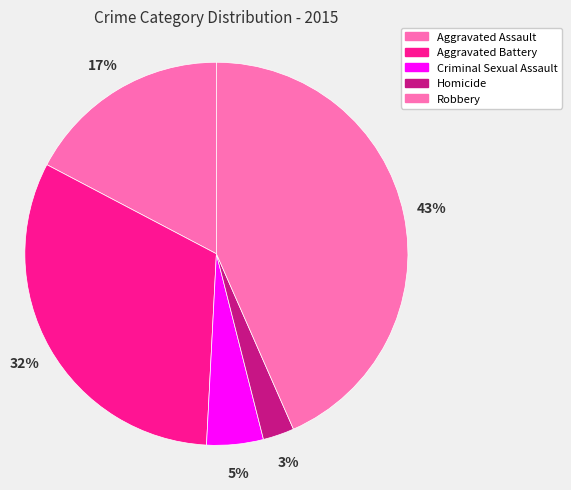

Combined, what portion of the pie is Aggravated Assault and Aggravated Battery?

49.2%